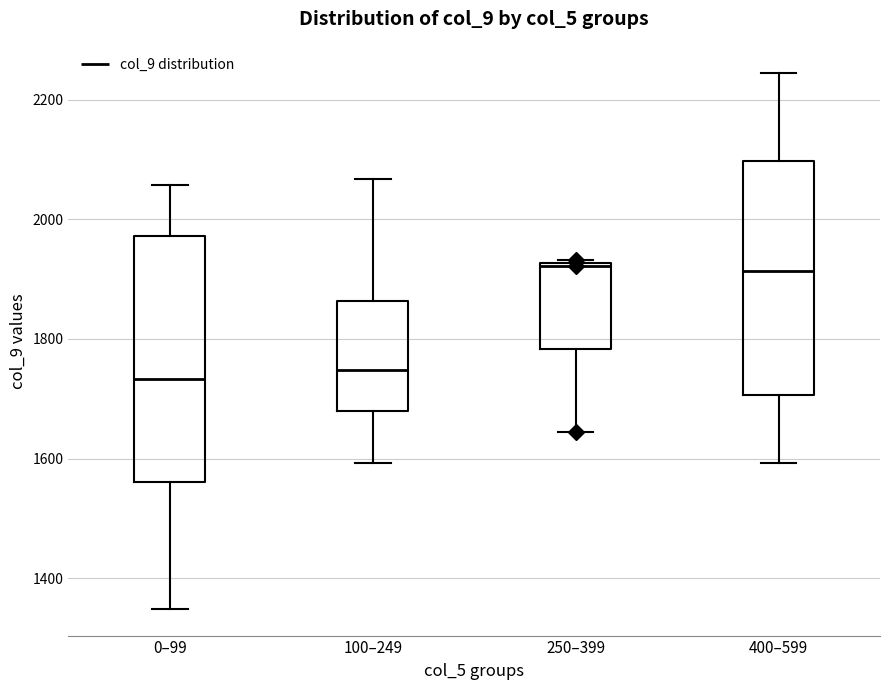

Where is the lower edge of the box for 400–599 on the y-axis? The values are not printed on the chart, so give them approximately, as read against the axis.

1700